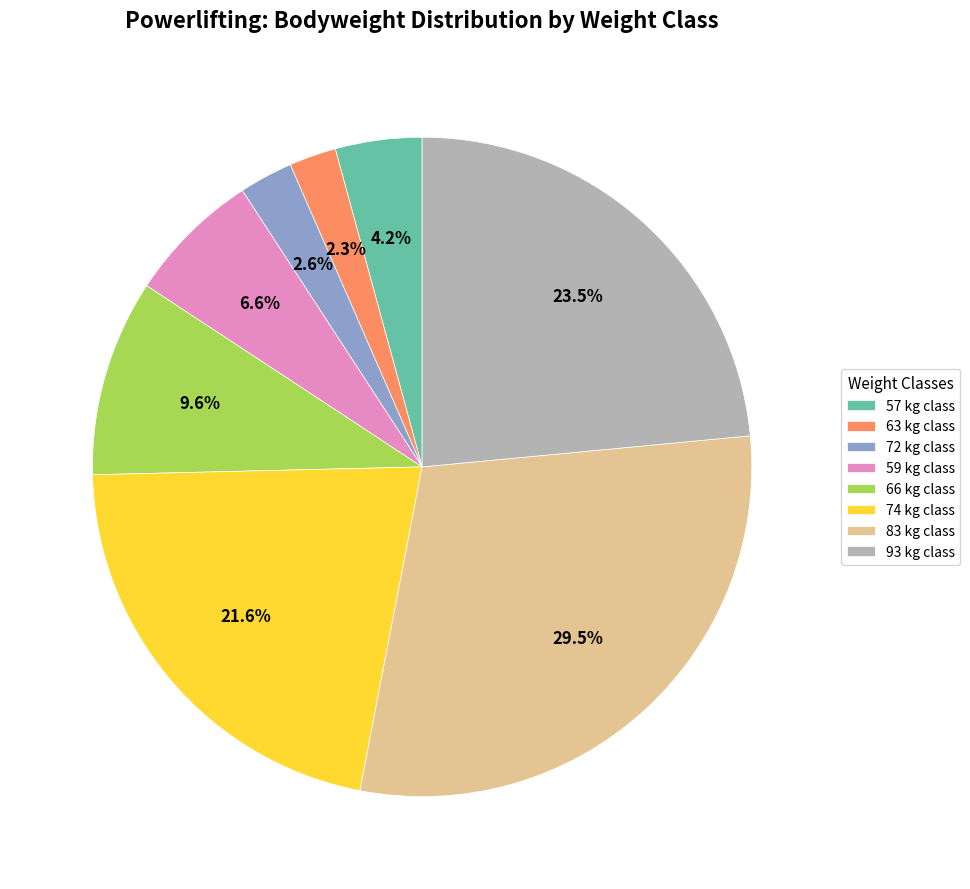

What is the largest slice in the pie chart?

83 kg class